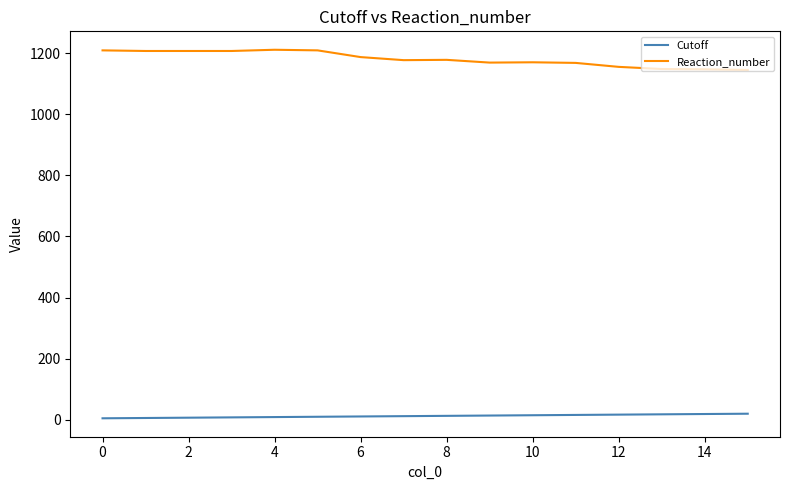

What is the maximum value shown in the chart?

1211